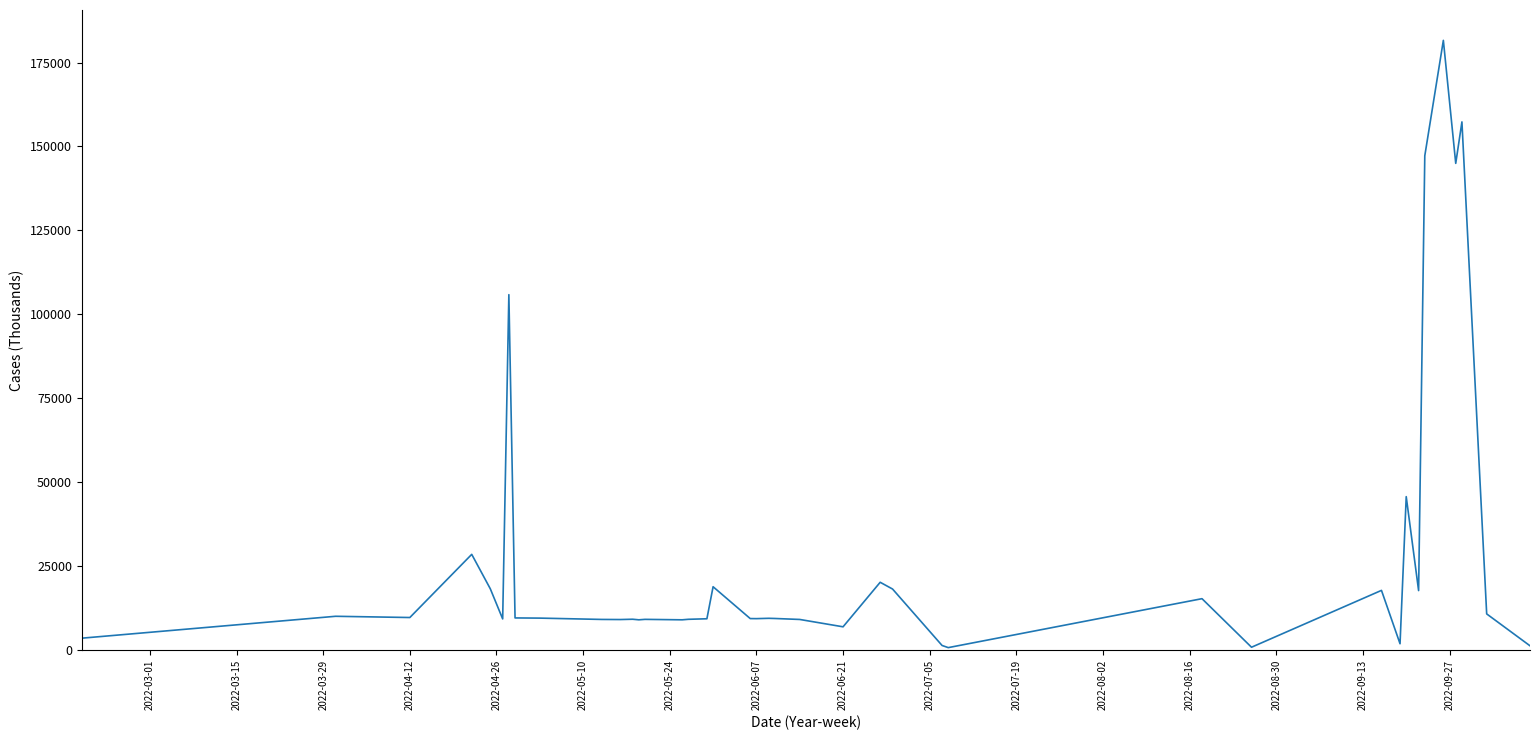

What is the greatest value displayed?

181613.7